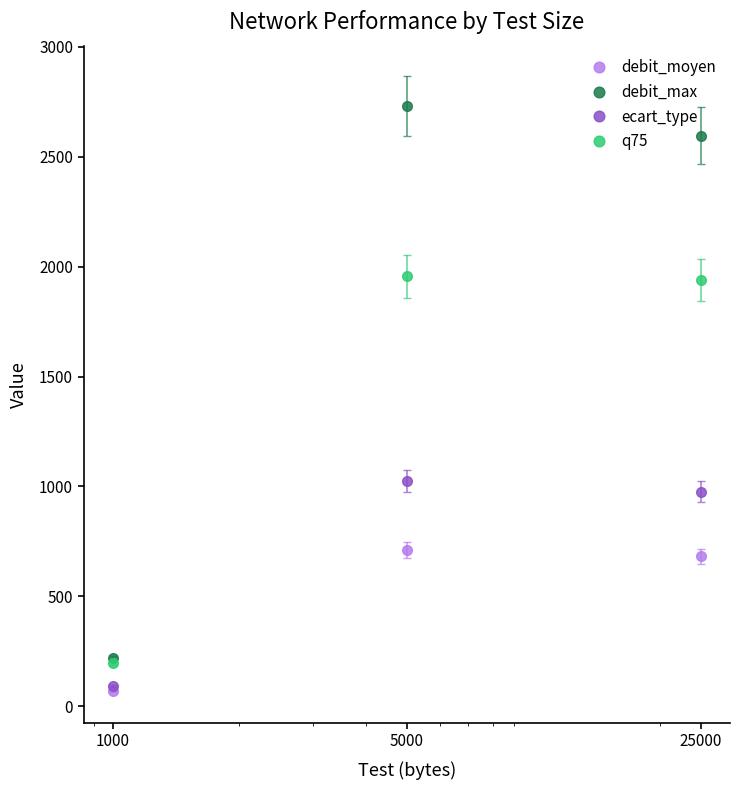

Is this an area chart (filled region under the line)?

No